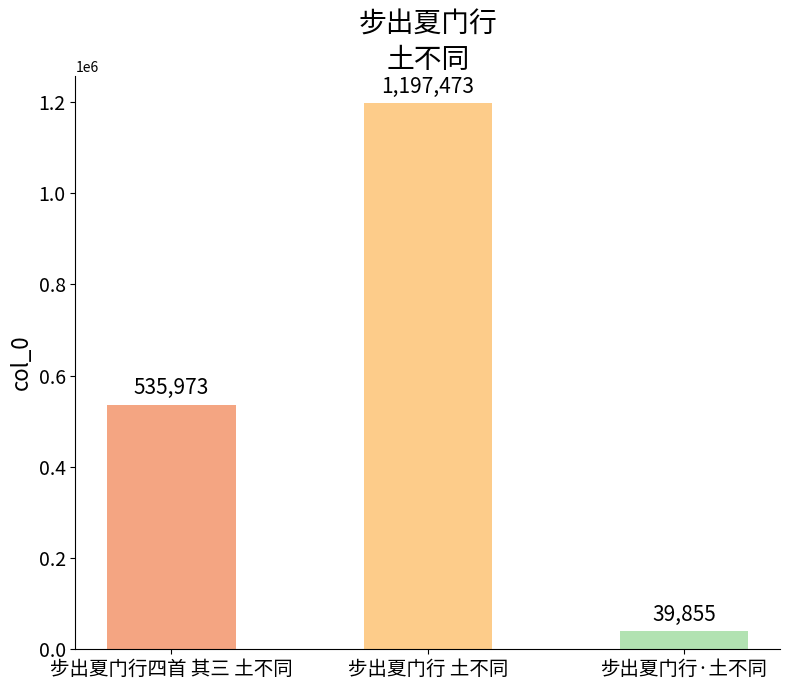

What is the minimum value shown in the chart?

39855